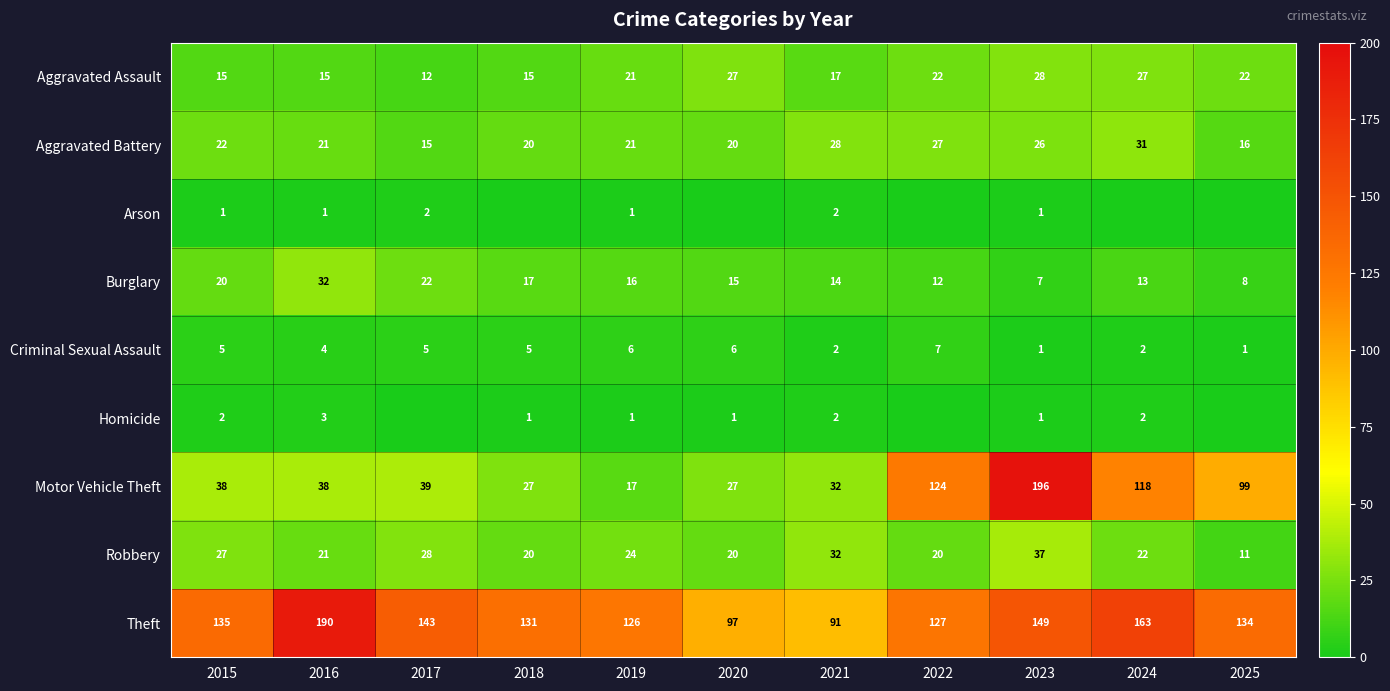

How many series are shown in this chart?

9